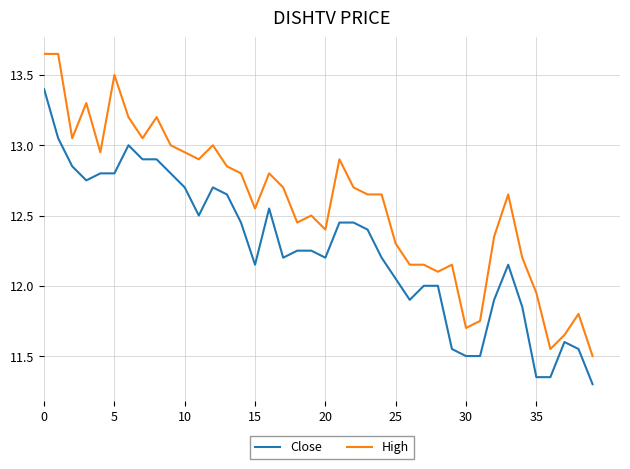

Rank the series by their average value, from highest to lowest.

High, Close